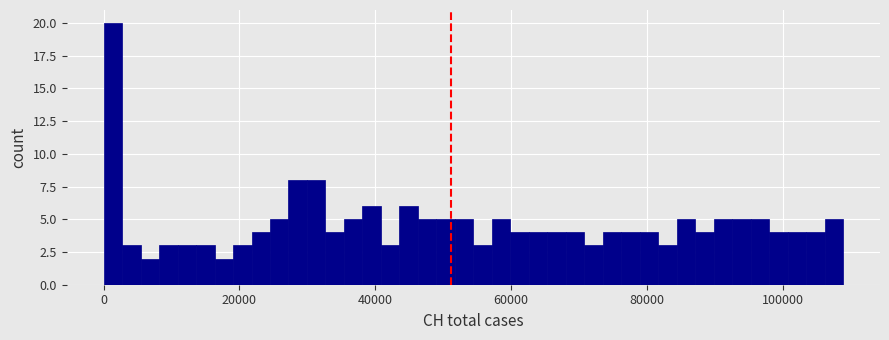

Read against the x-axis, roughly where is the centre of the tallest bar?

2000